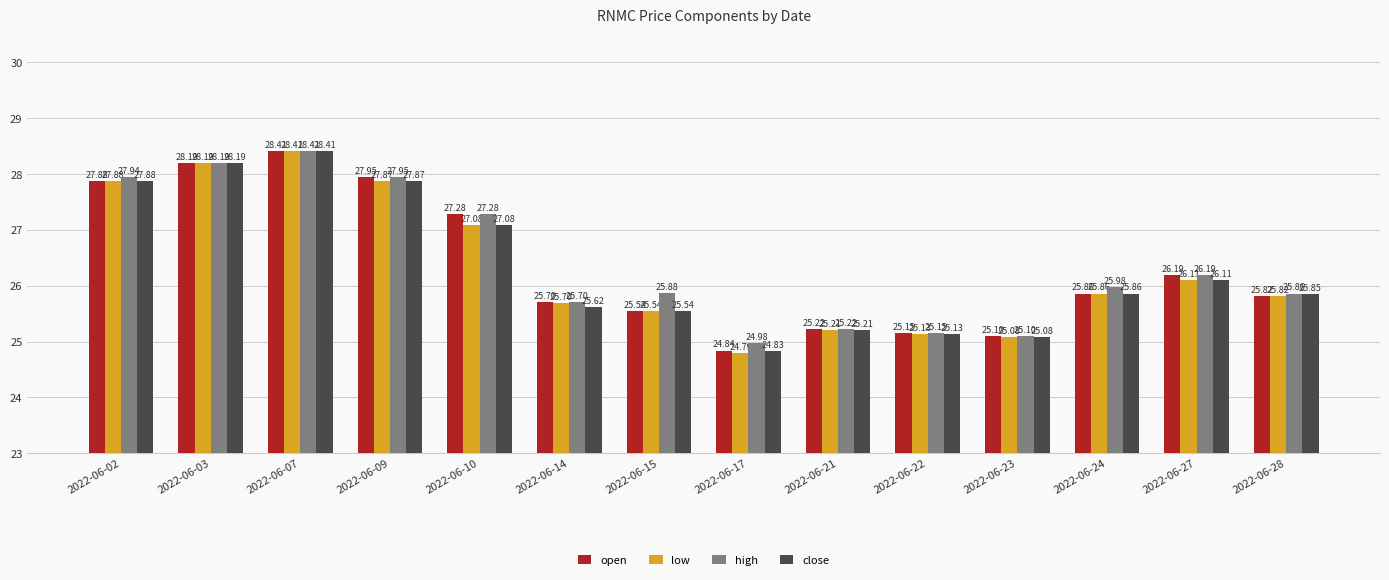

What is the sum of all high values?

369.8